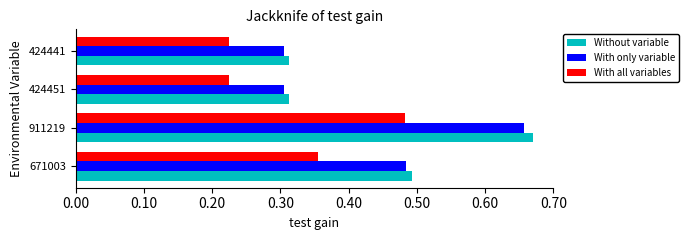

At how many categories does at least one series exceed 0?

4